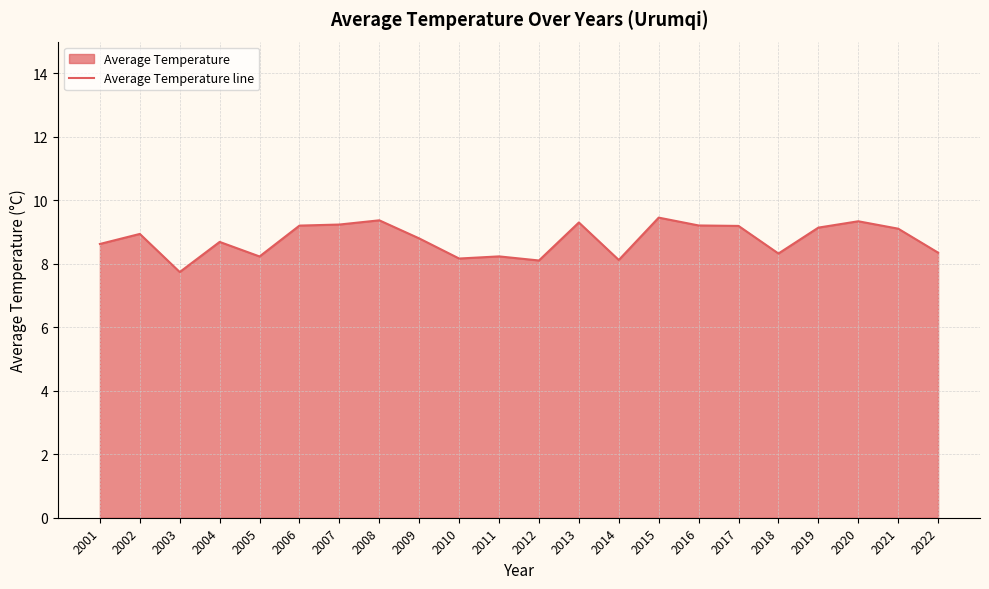

Reading right to left, extract all data points from this chart.

2022=8.4	2021=9.1	2020=9.3	2019=9.1	2018=8.3	2017=9.2	2016=9.2	2015=9.5	2014=8.1	2013=9.3	2012=8.1	2011=8.2	2010=8.2	2009=8.8	2008=9.4	2007=9.2	2006=9.2	2005=8.2	2004=8.7	2003=7.7	2002=8.9	2001=8.6